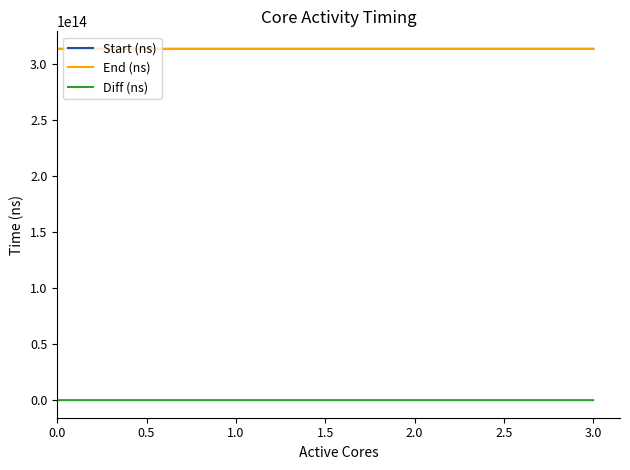

True or false: Start (ns) has more than 1 points higher than both neighbors.

False